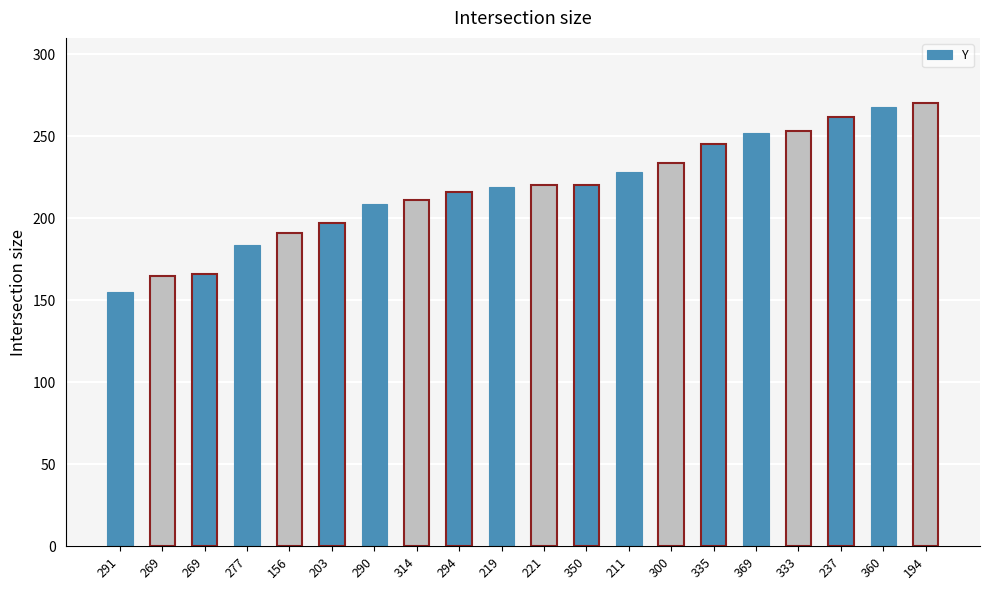

Between 194 and 314, which is larger?

194